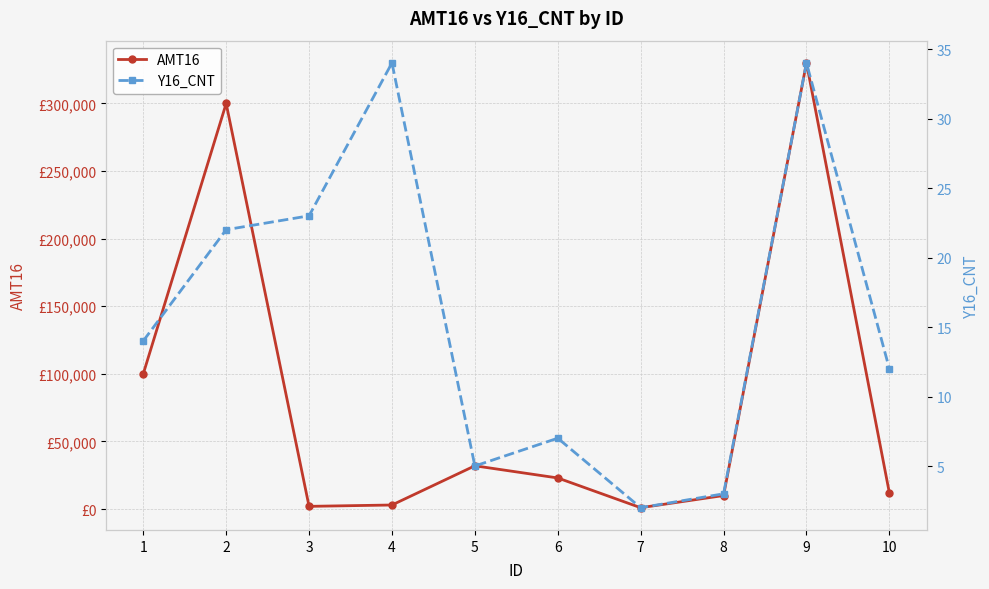

Reading right to left, list all the values displayed in this chart.

AMT16: 12000	330000	10000	1000	23000	32000	3000	2000	300000	100000
Y16_CNT: 12	34	3	2	7	5	34	23	22	14